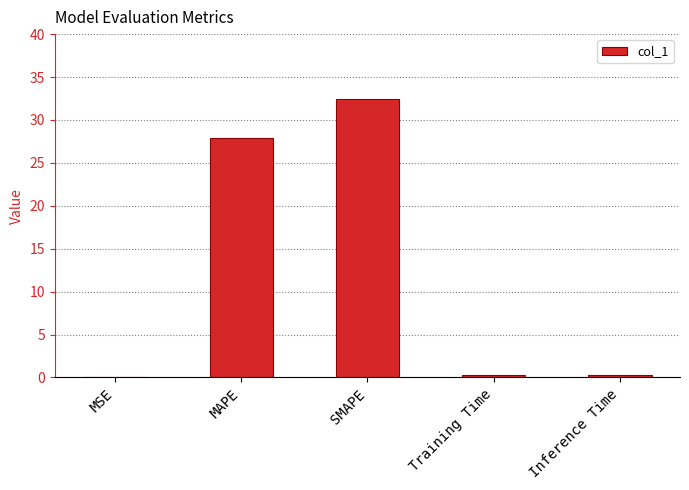

How many categories are shown in the chart?

5